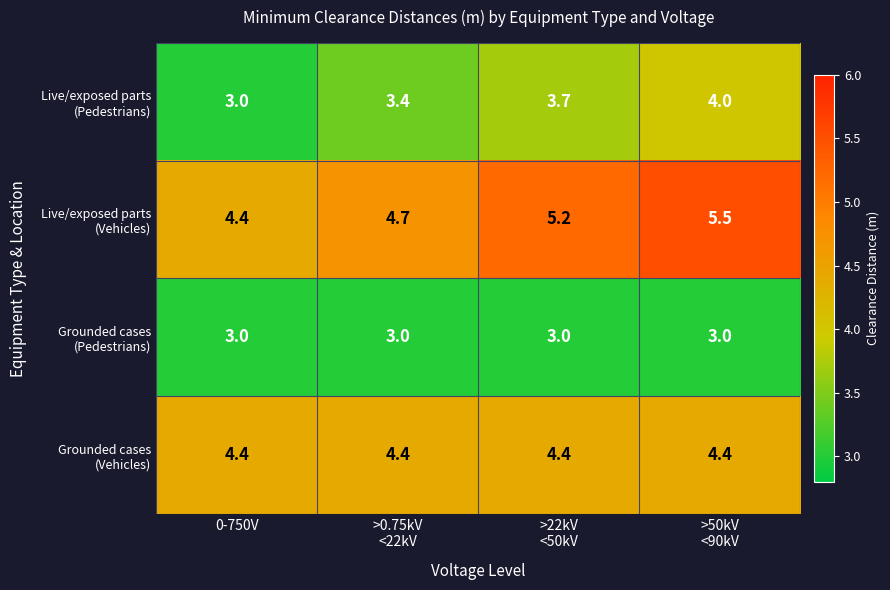

At how many categories does at least one series exceed 4?

4